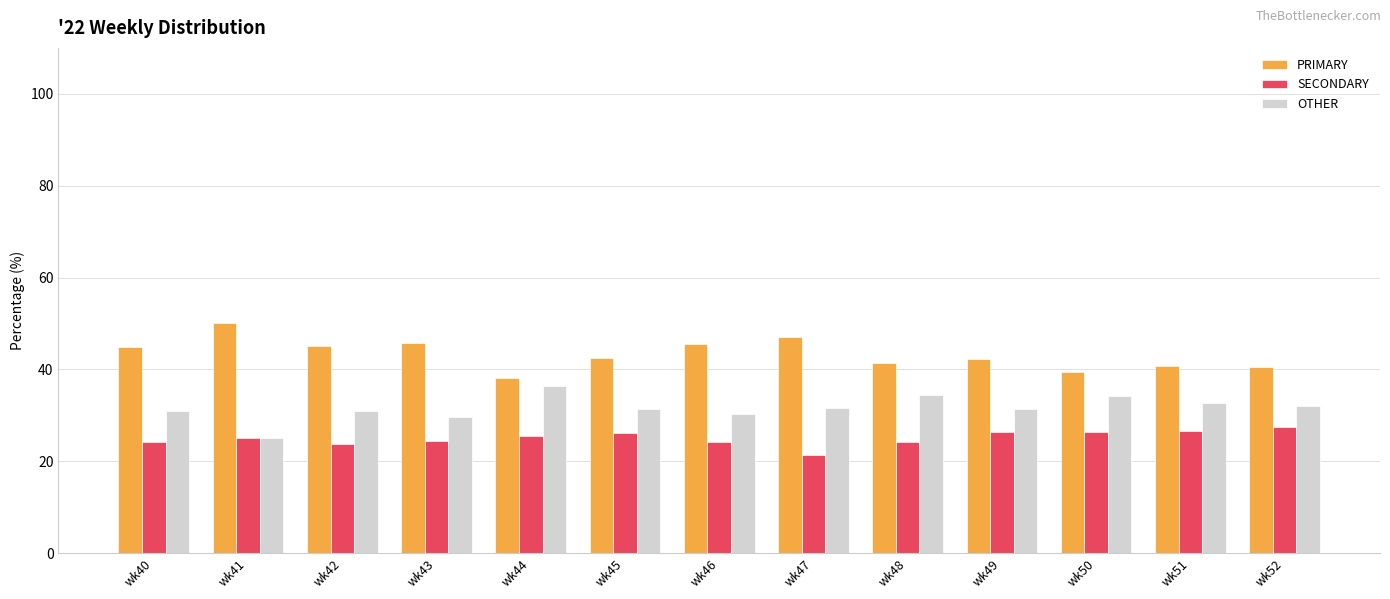

Rank the series at wk40 from highest to lowest value.

PRIMARY, OTHER, SECONDARY